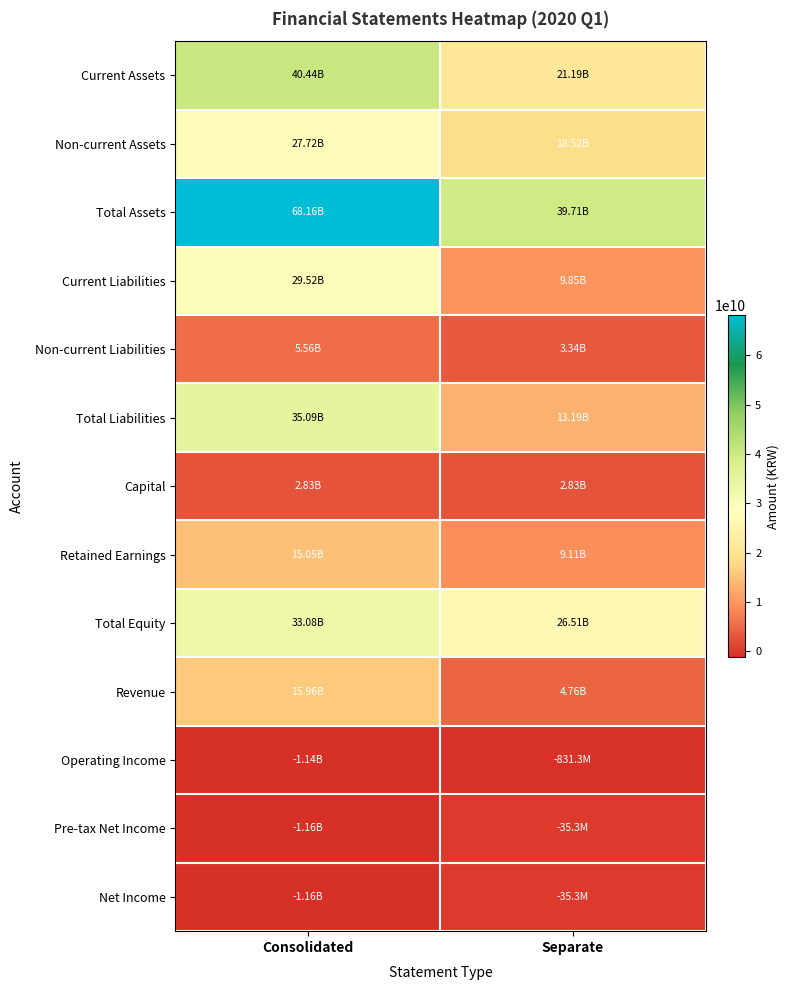

Which series changed the most between Consolidated and Separate?

Total Assets